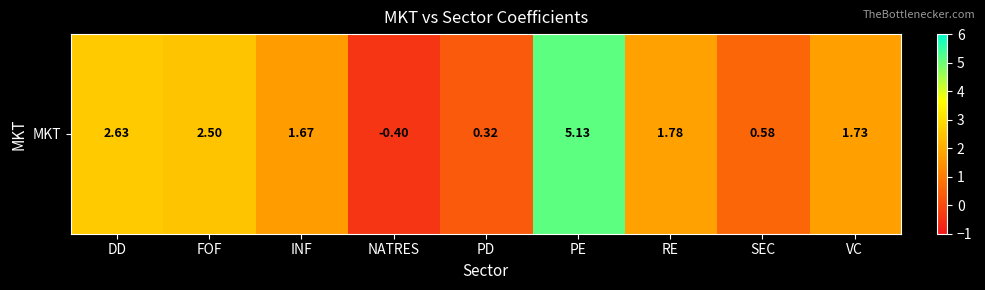

True or false: the data shows 1.4 at PE.

False